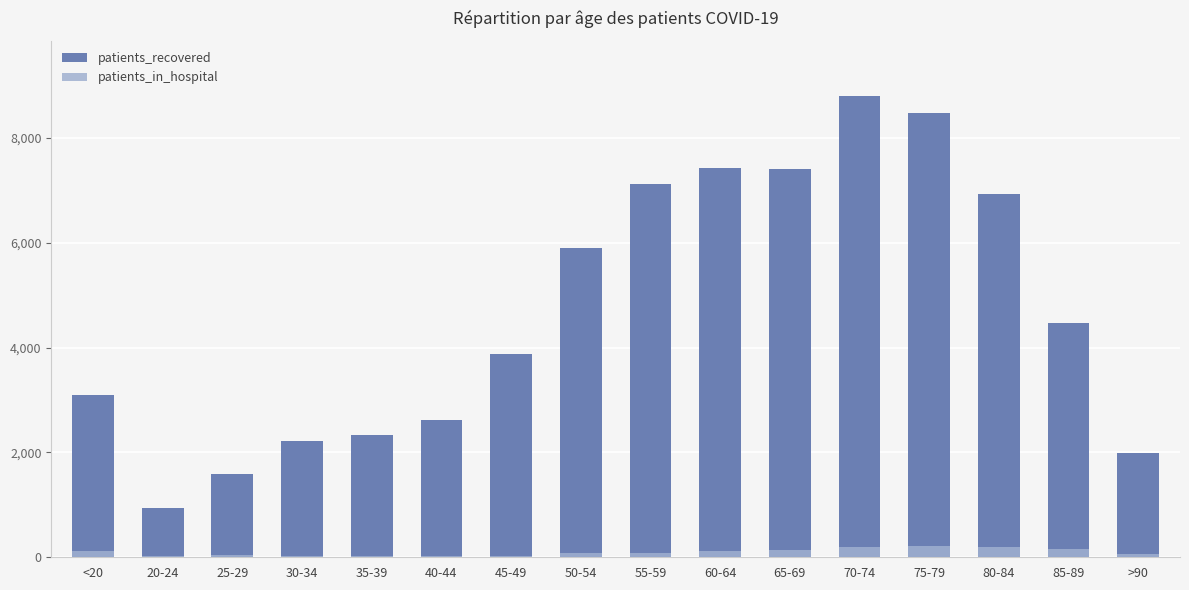

What is the difference between the second highest and second lowest values in the patients_recovered series?

6890